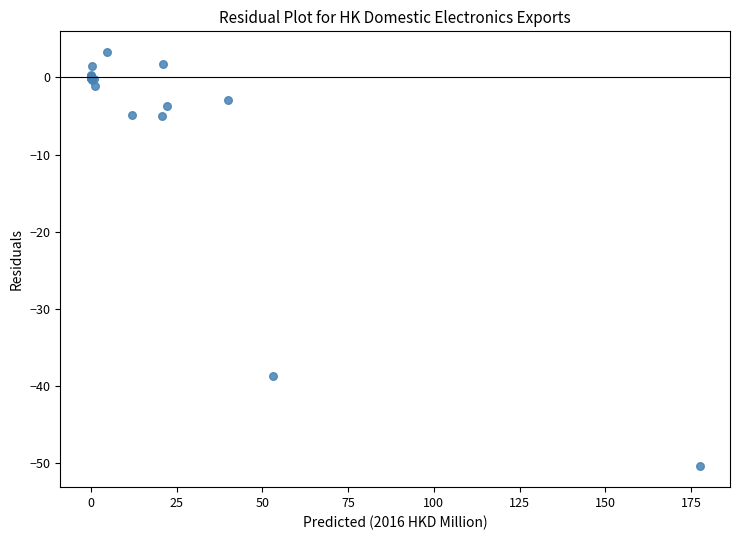

What Y value in the scatter plot is closest to -23?

-38.6